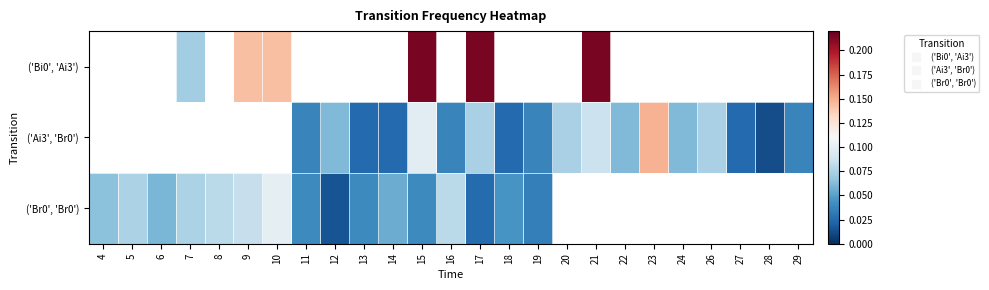

At which category is the sum across all series the highest?

15